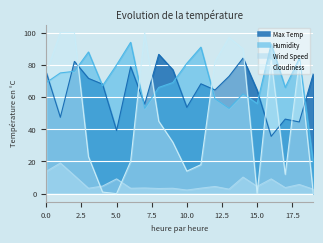

How many lines are shown in the chart?

4